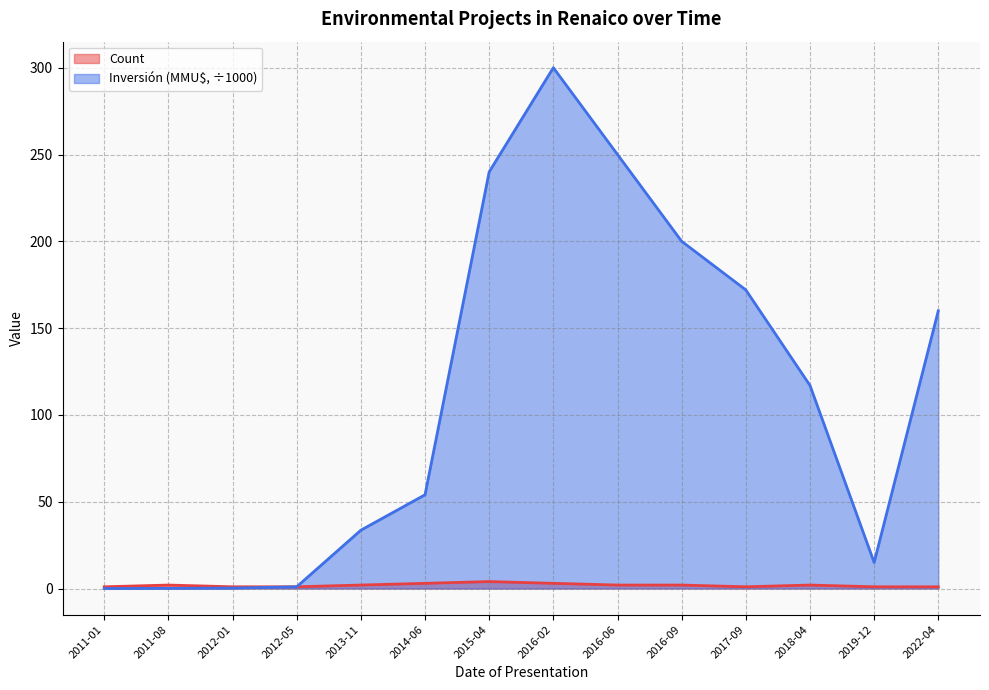

Between 2013-11 and 2016-09, which is larger?

2013-11